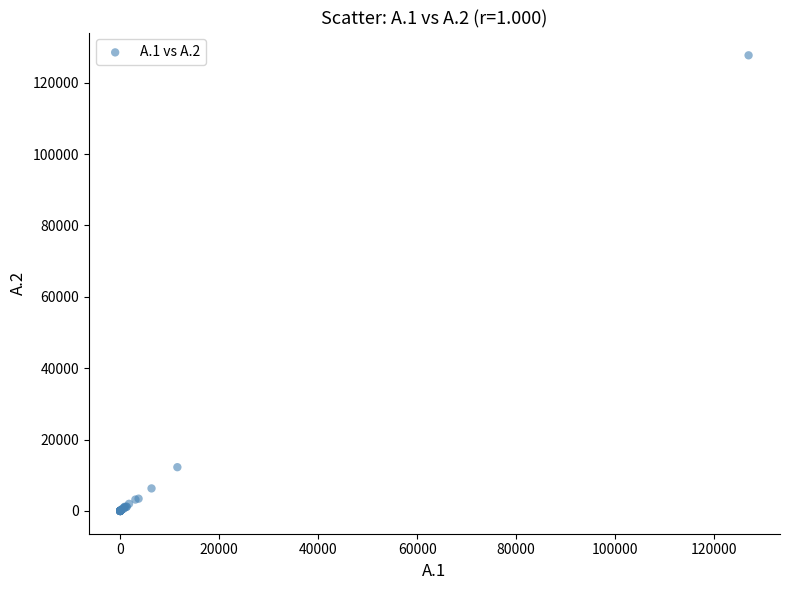

What Y value in the scatter plot is closest to 63832?

12262.0